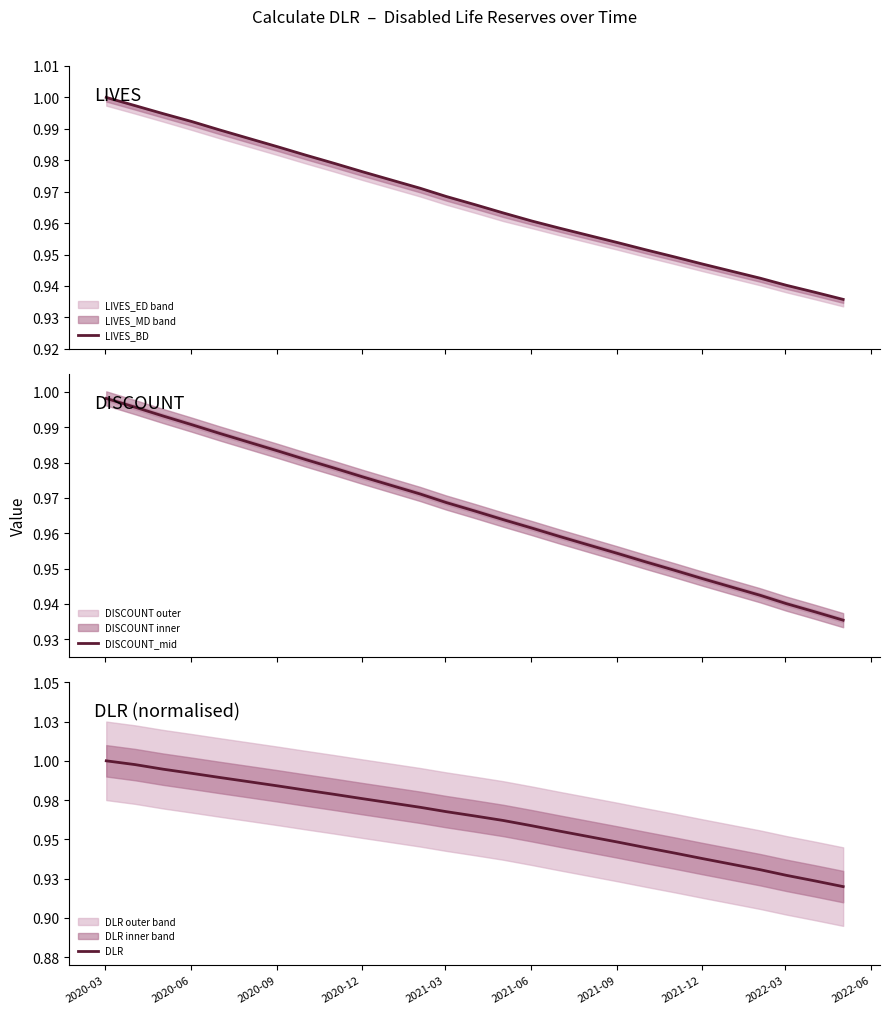

True or false: LIVES_BD has a value of 1.0 at 2020-12.

True